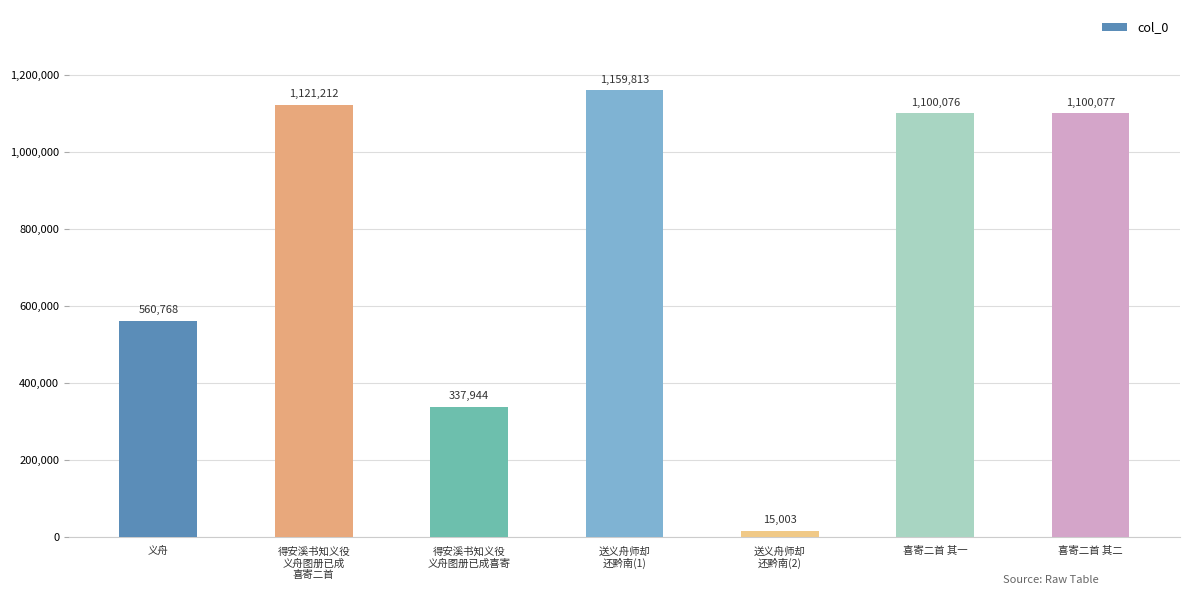

How many distinct data groups are displayed?

1